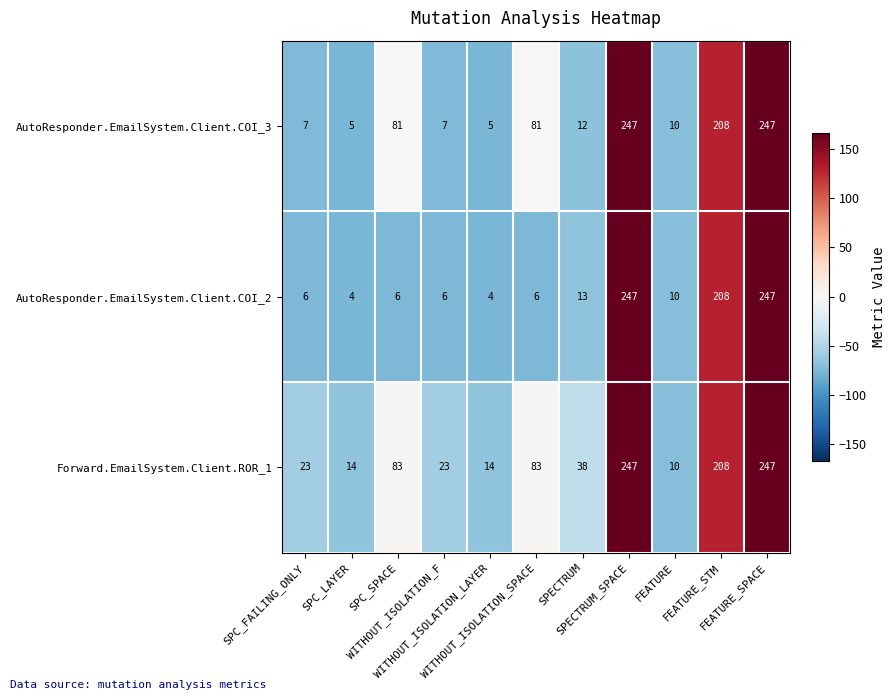

How many values in the AutoResponder.EmailSystem.Client.COI_3 series are below 12?

5